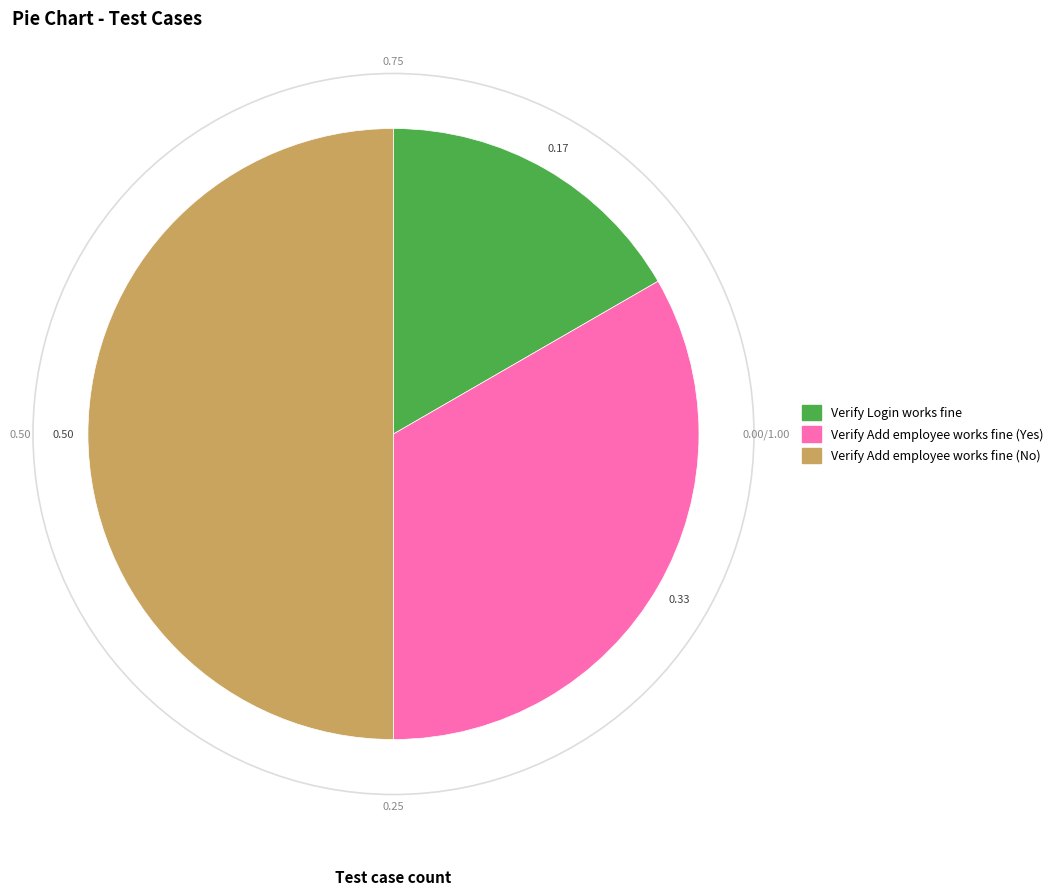

How many slices are in this pie chart?

3